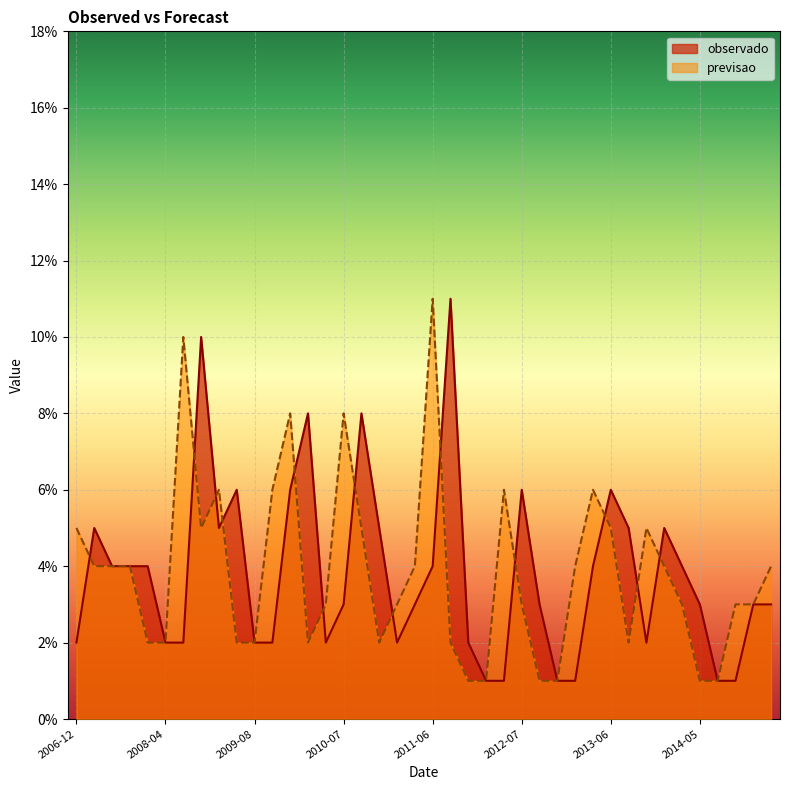

How many intersections are there between observado and previsao?

13